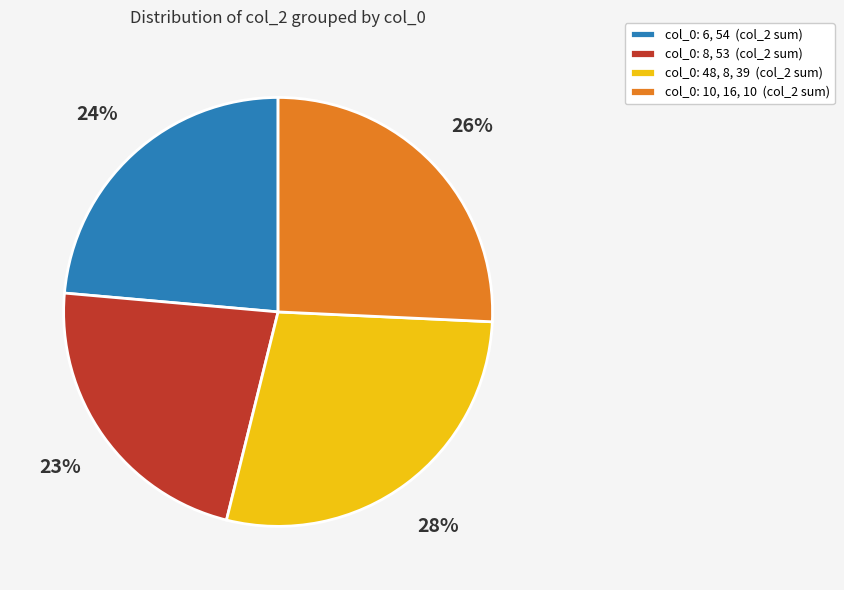

To the nearest percent, what percentage of the pie is col_0: 6, 54 (col_2 sum)?

24%